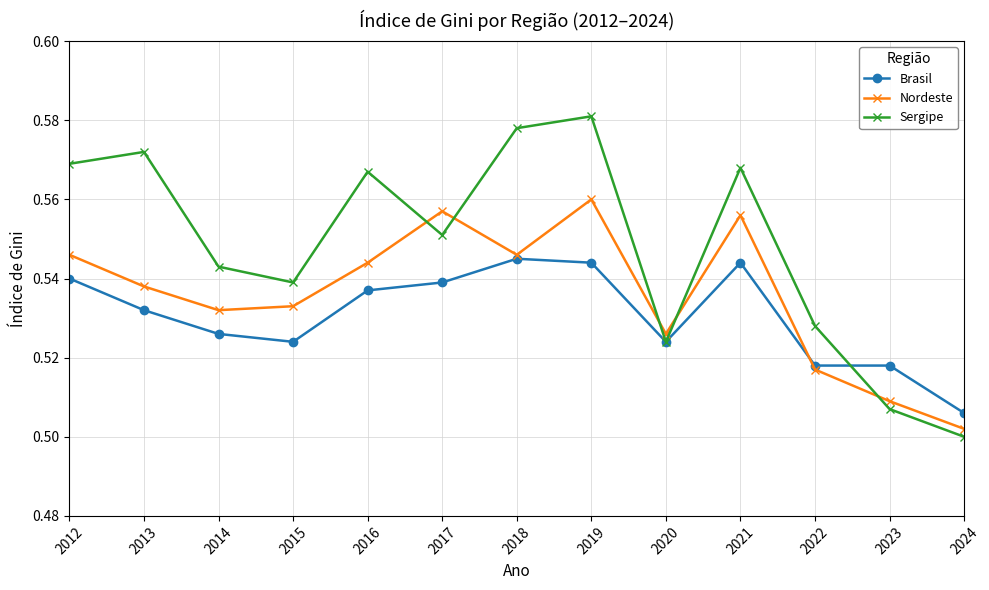

How many Nordeste values are between 0 and 1?

13